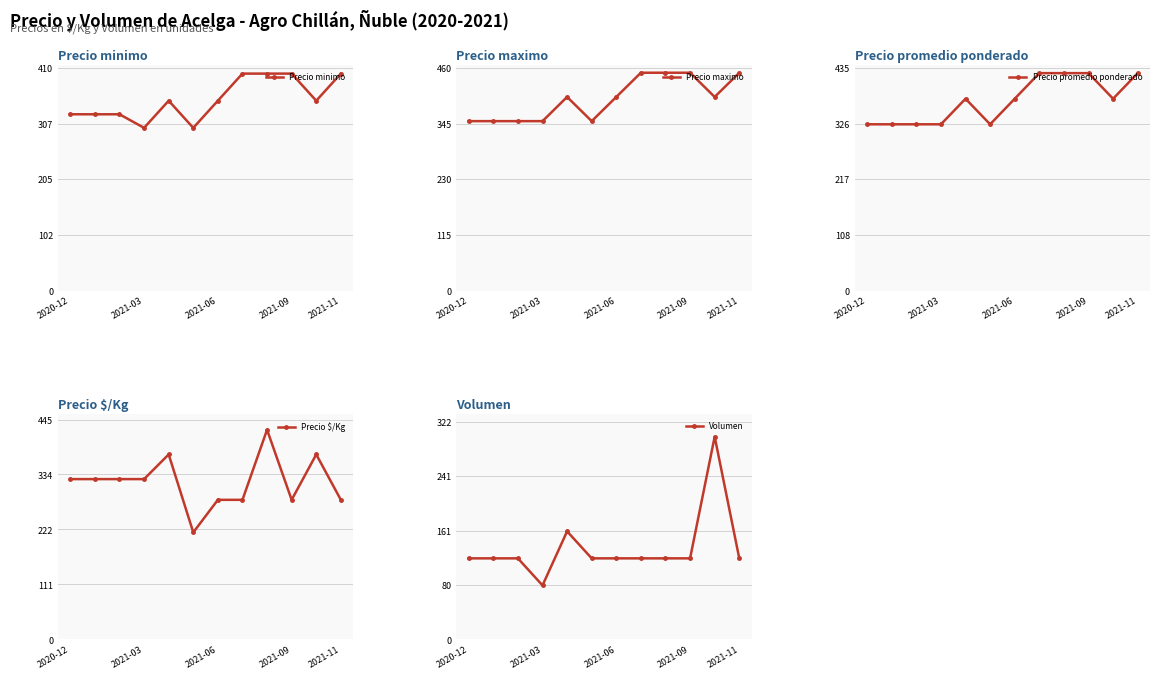

True or false: Precio $/Kg and Precio promedio ponderado intersect in this chart.

False